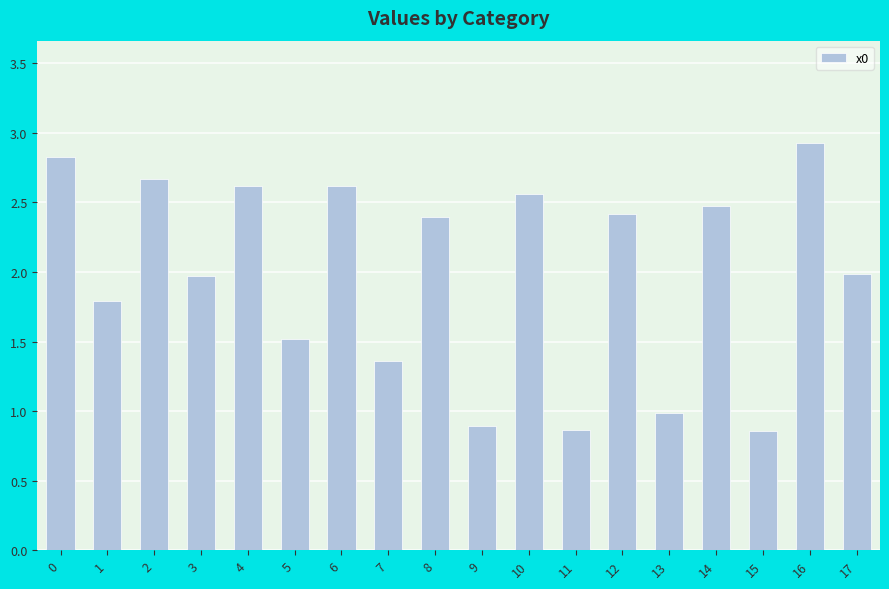

Does the chart contain any negative values?

No